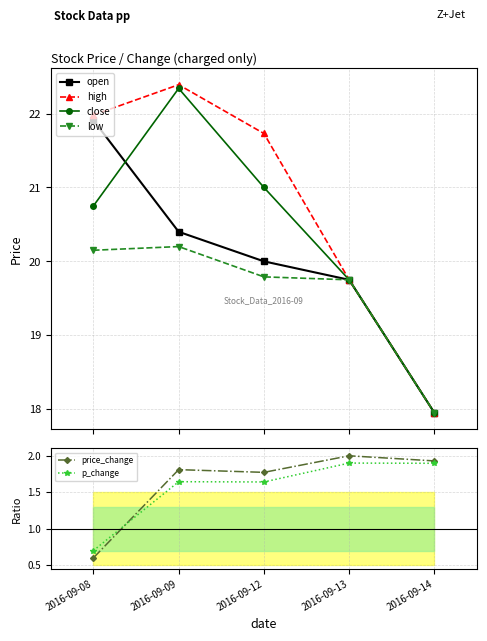

True or false: low and price_change intersect in this chart.

False